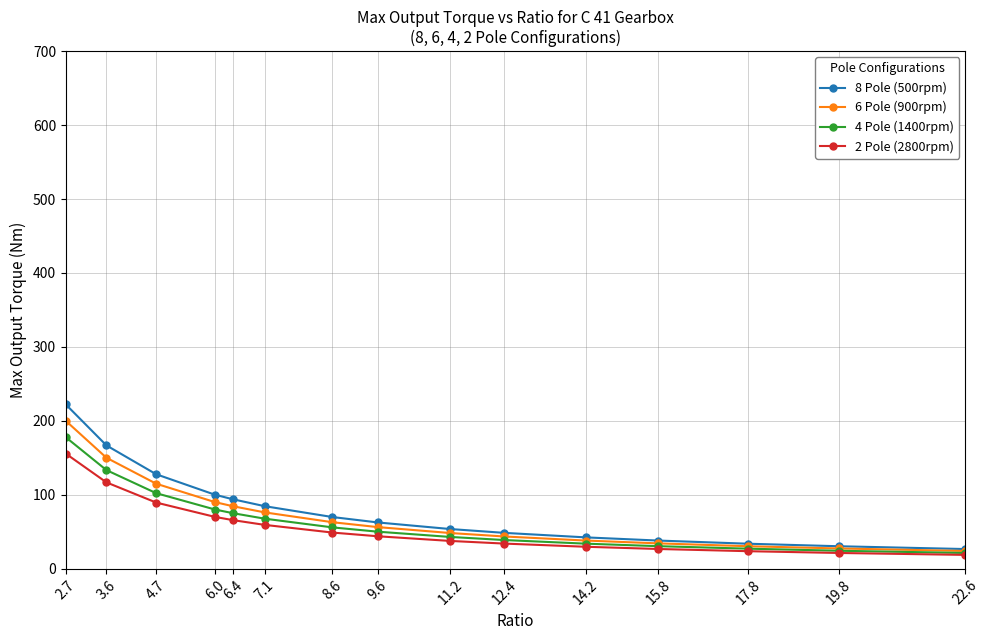

What position from the left is 6.0?

4